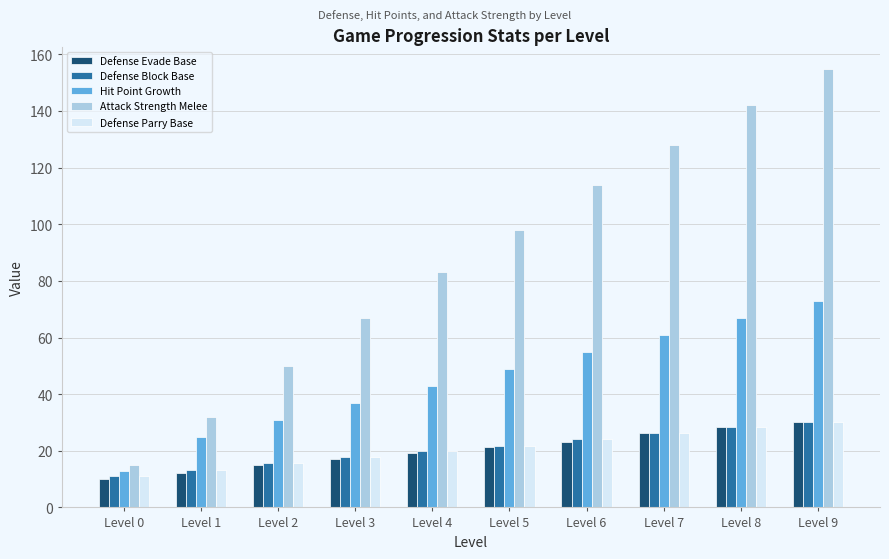

Rank the categories by Defense Parry Base value from lowest to highest.

Level 0, Level 1, Level 2, Level 3, Level 4, Level 5, Level 6, Level 7, Level 8, Level 9